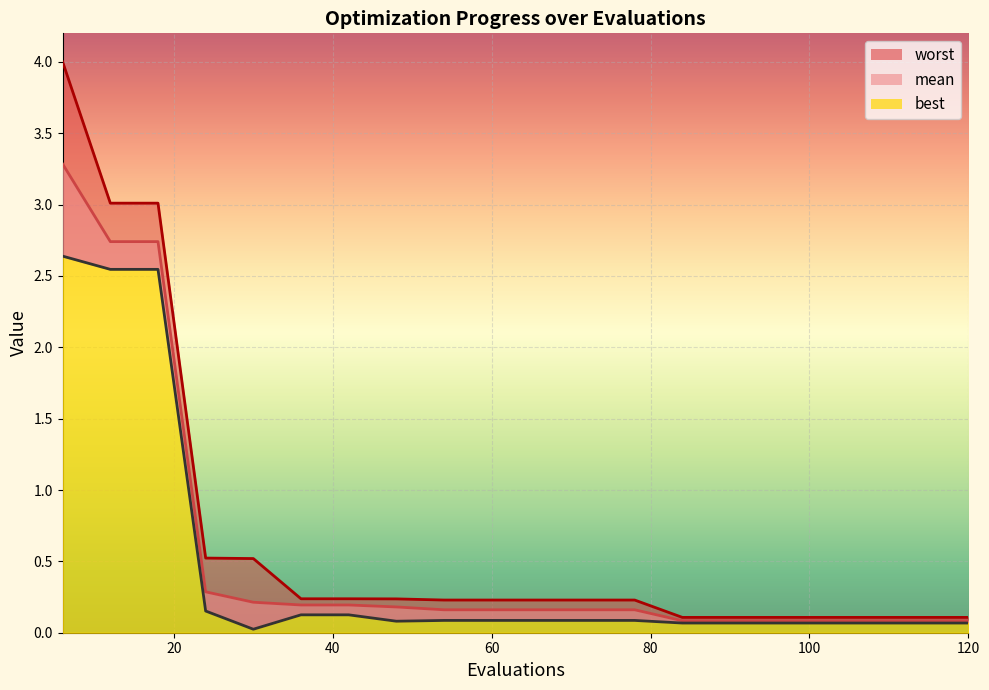

At how many categories does at least one series exceed 2?

3